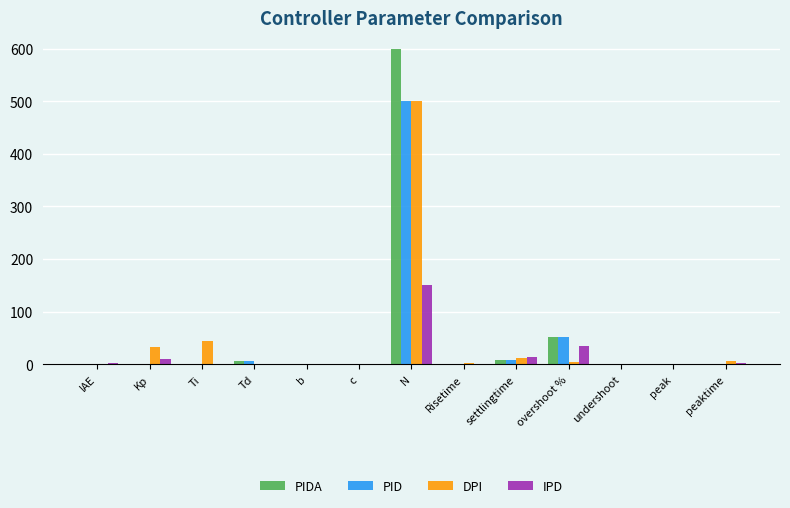

Is the value of IPD at overshoot % greater than the value of PIDA at peak?

Yes